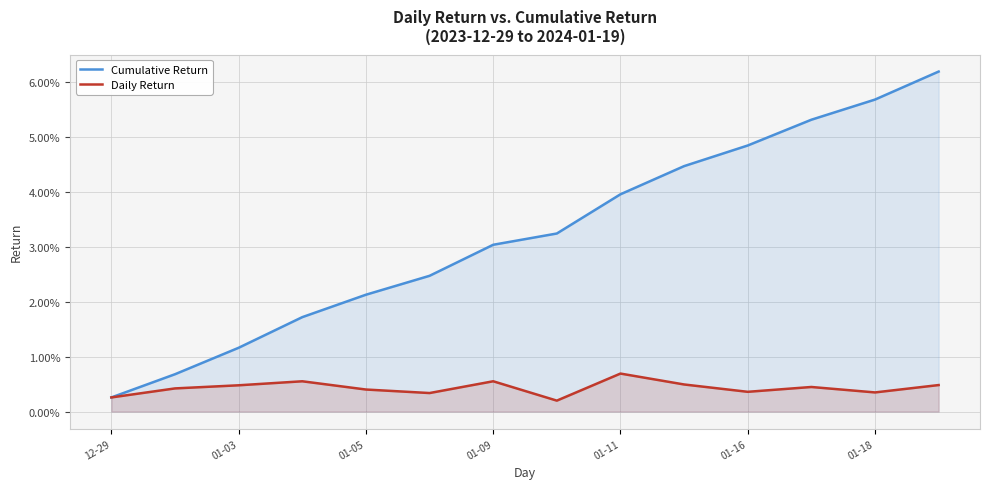

Count the Daily Return values in the range 0 to 1.

14